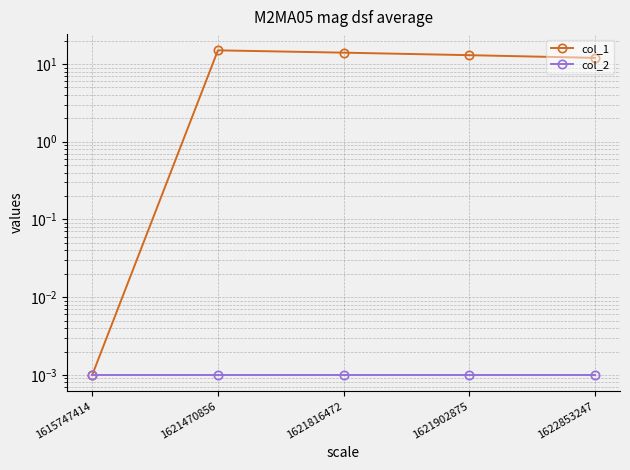

True or false: col_2 has more than 1 points higher than both neighbors.

False